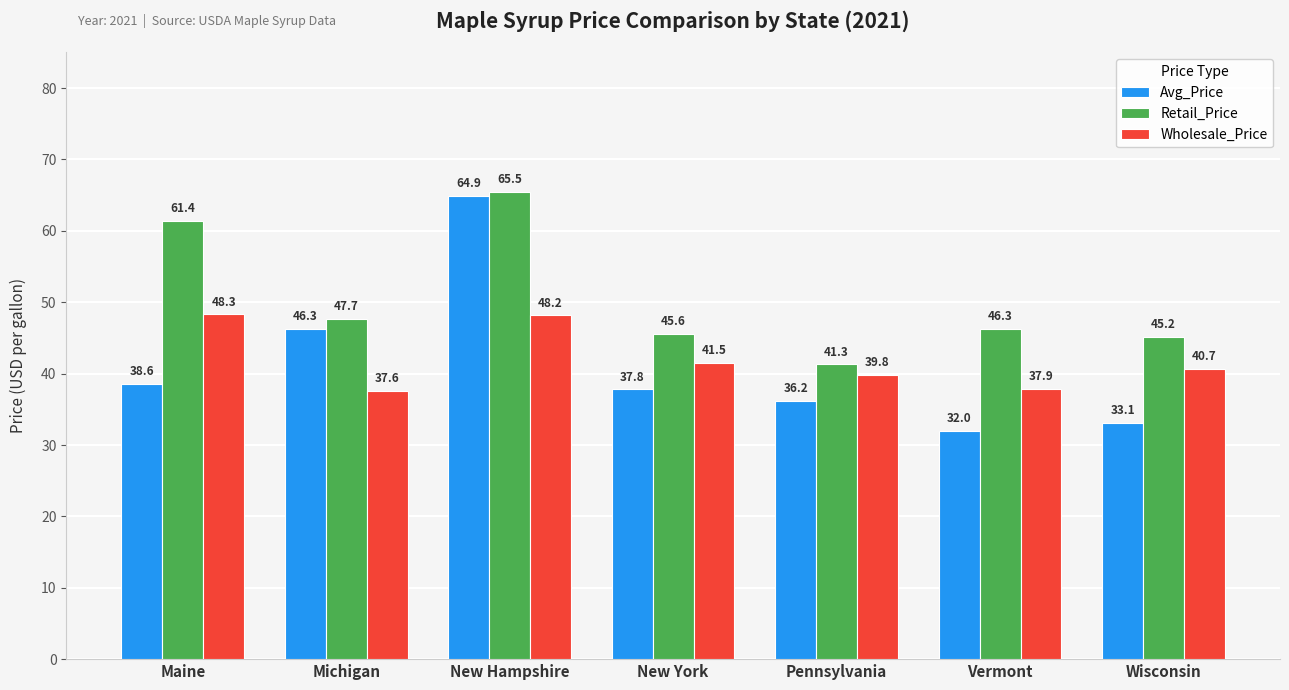

Which series has the largest total across all categories?

Retail_Price